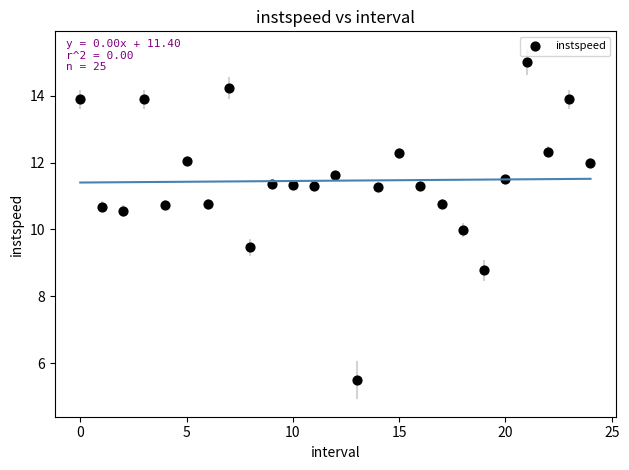

What is the range of Y values (max minus min)?

9.5